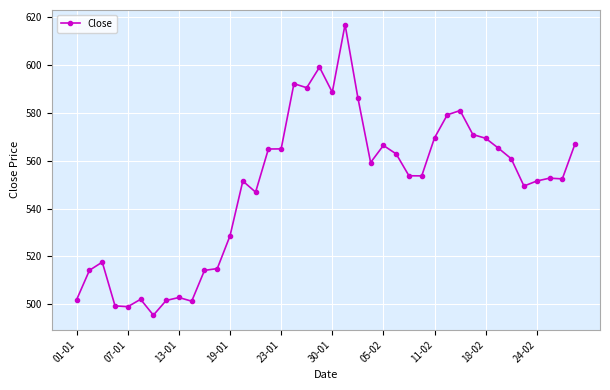

What is the minimum value shown in the chart?

495.4